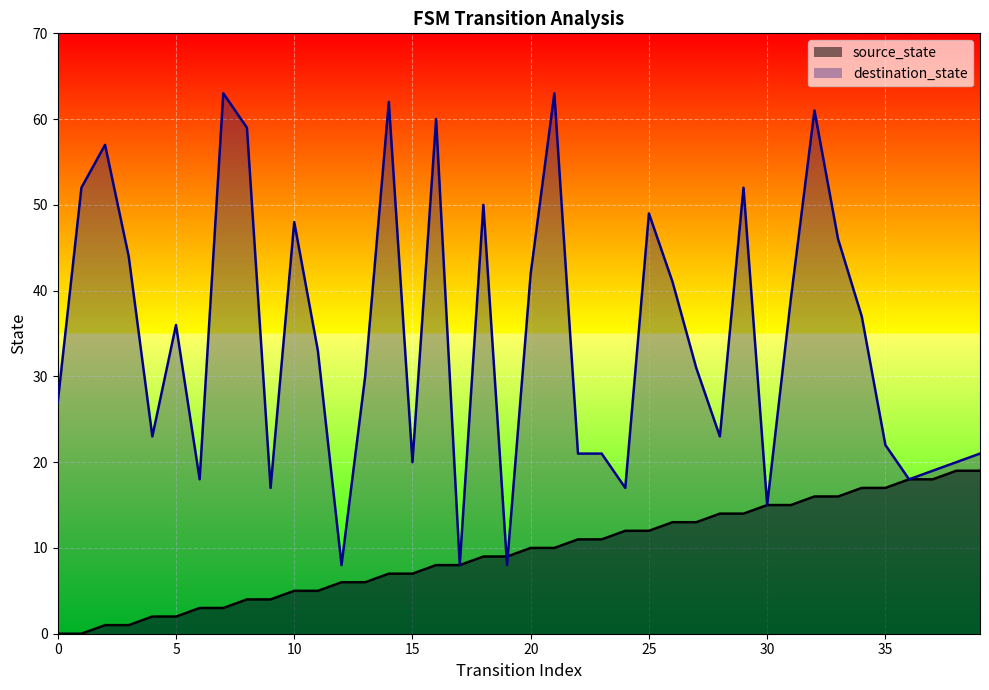

Which series has the largest total across all categories?

destination_state